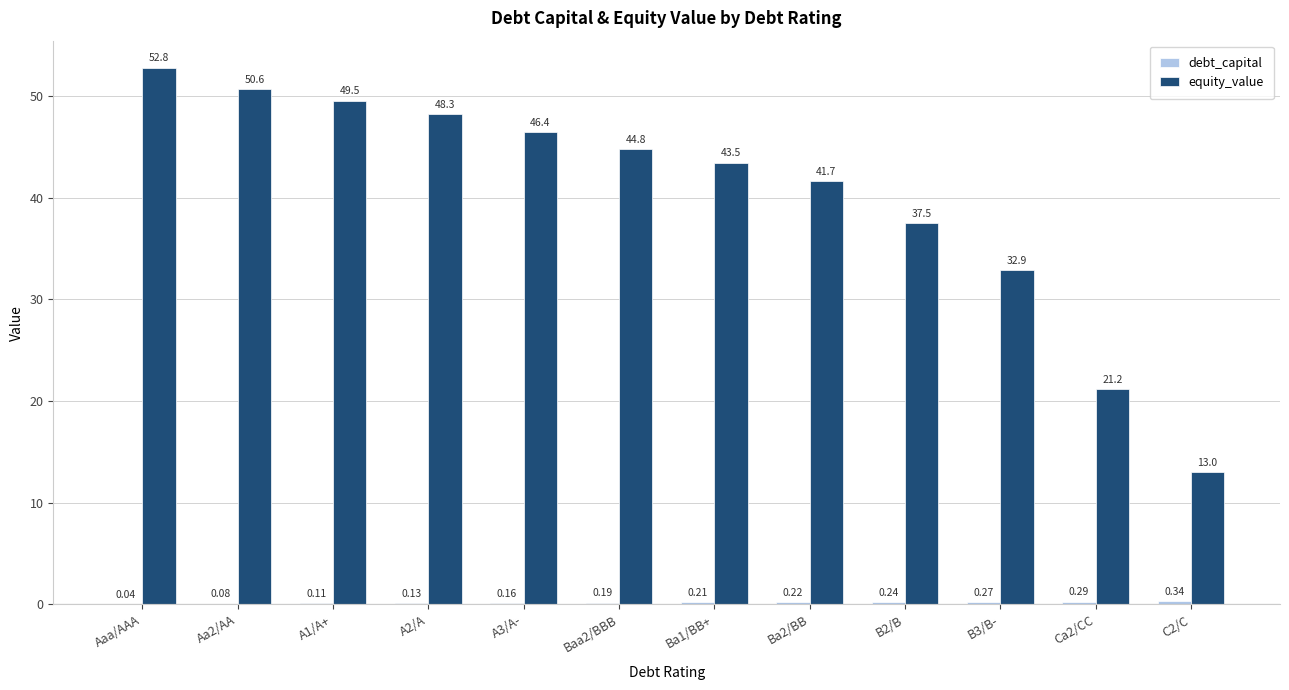

What is the approximate value of equity_value at B2/B?

37.5